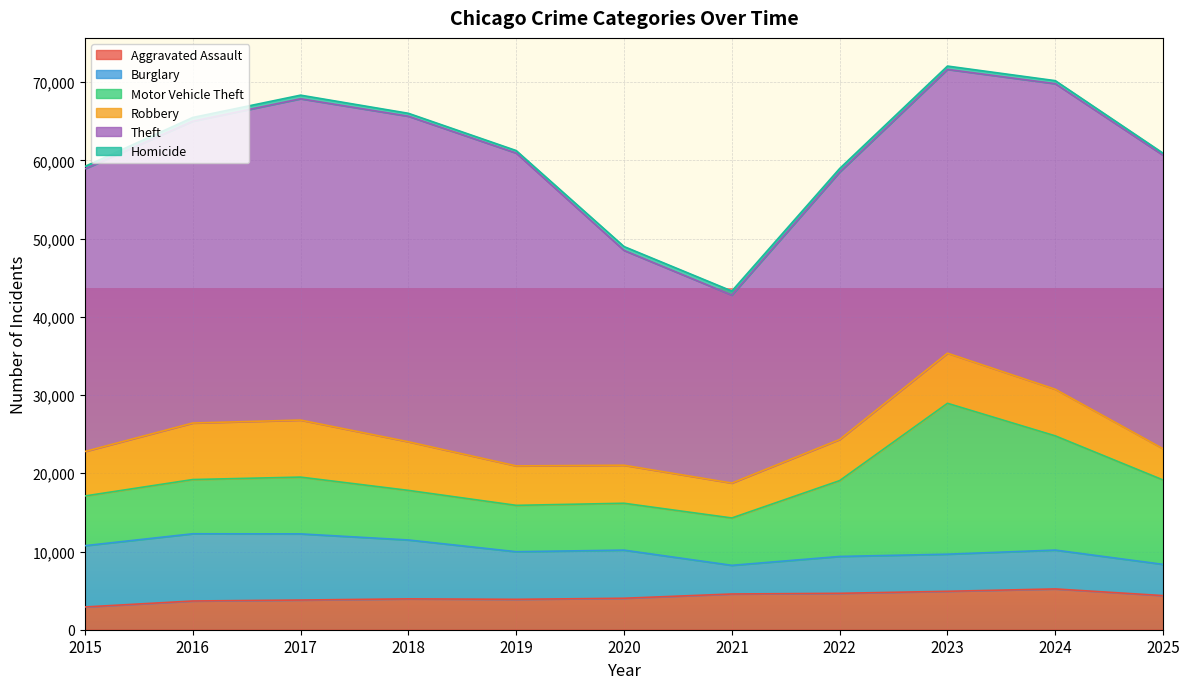

At how many categories does at least one series exceed 21184?

11